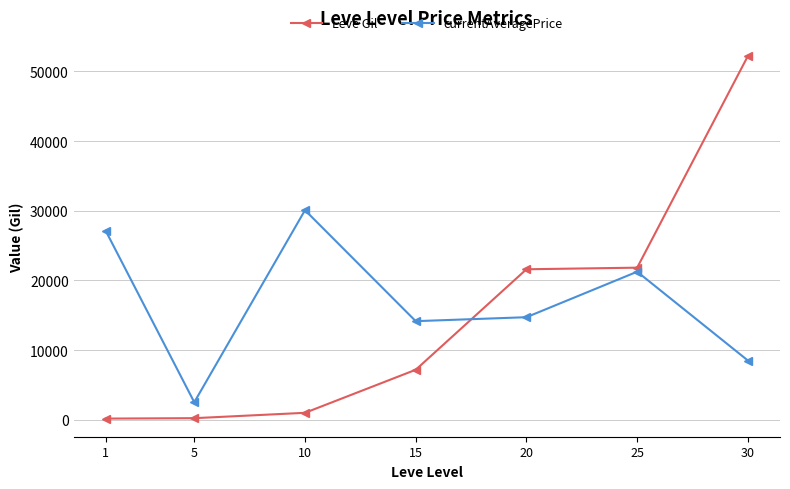

What is the total value across all series at 20?

36318